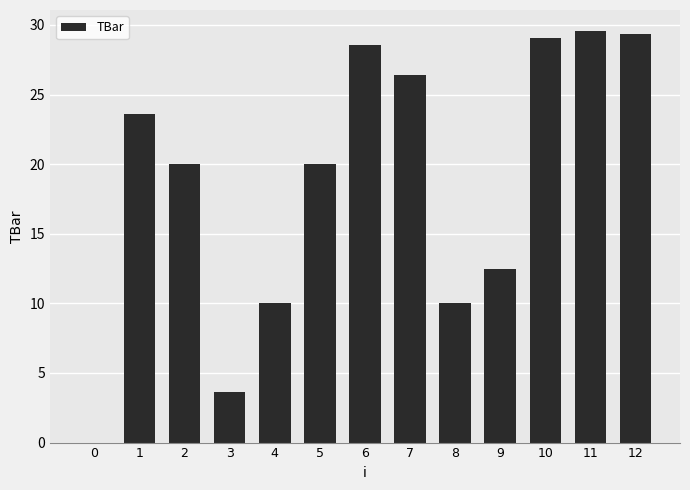

The value at 4 is 10.0. True or false?

True